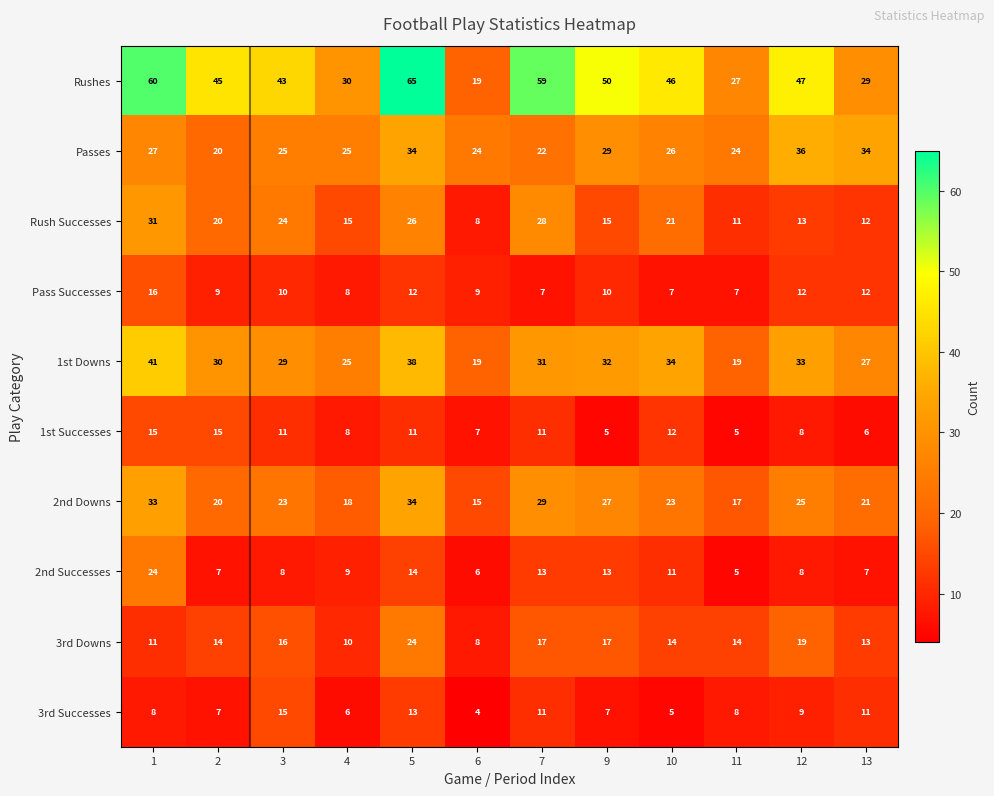

What is the difference between the maximum and minimum values in the Pass Successes series?

9